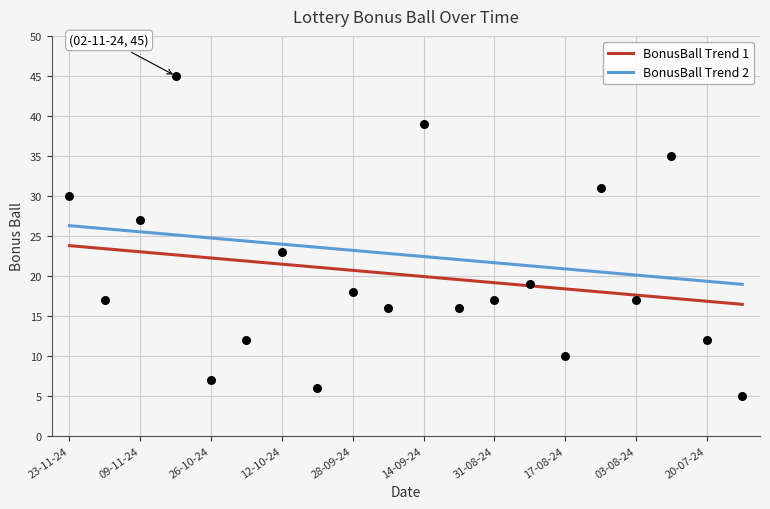

What is the change in value from 23-11-24 to 19-10-24?

-18